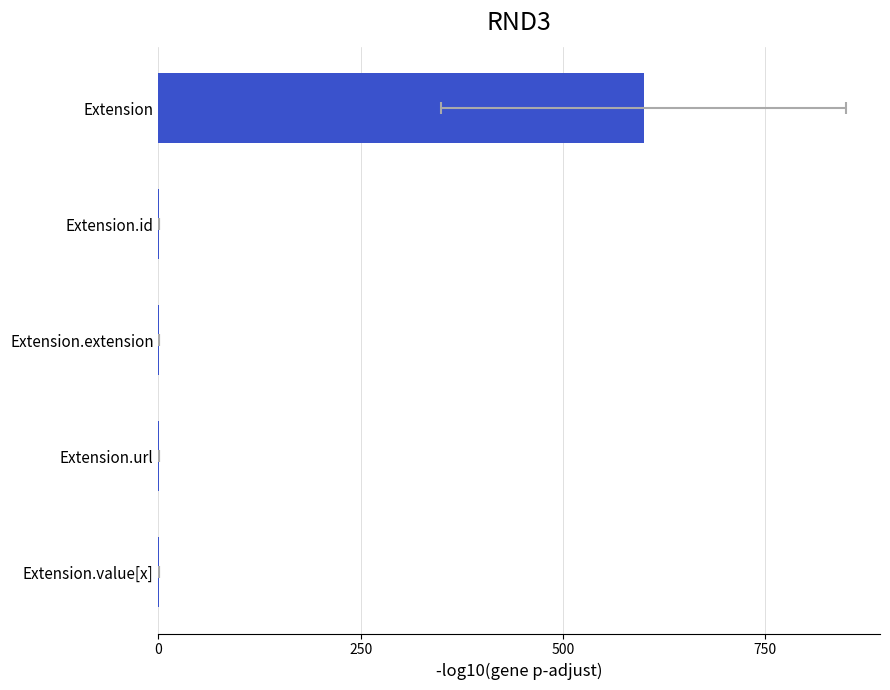

What is the value of the 5th bar from the left?

0.7